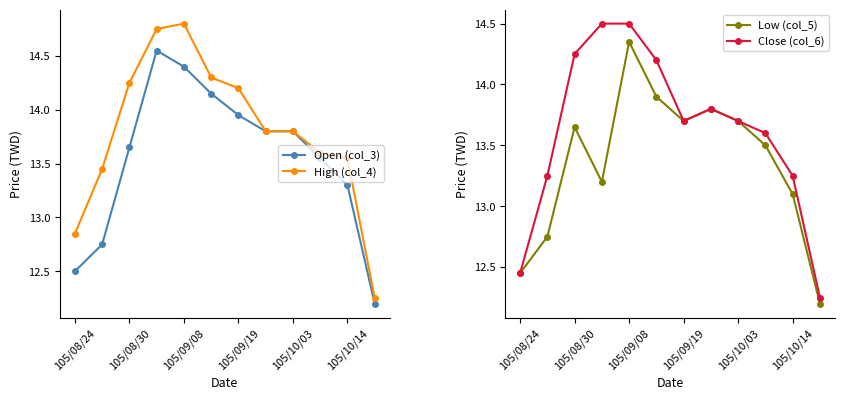

What is the difference between the maximum and minimum values in the High (col_4) series?

2.6